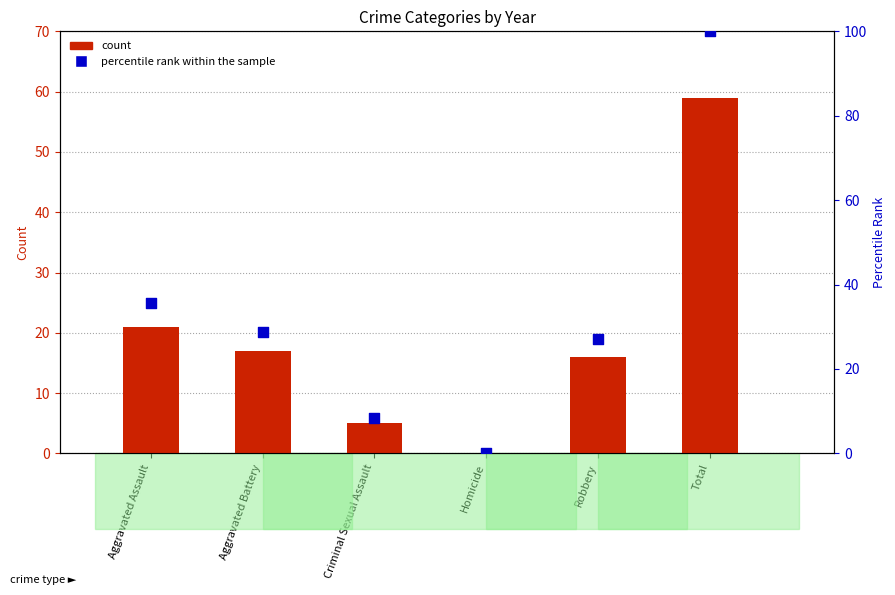

Approximately how many times larger is the value at Criminal Sexual Assault compared to Robbery?

0.3